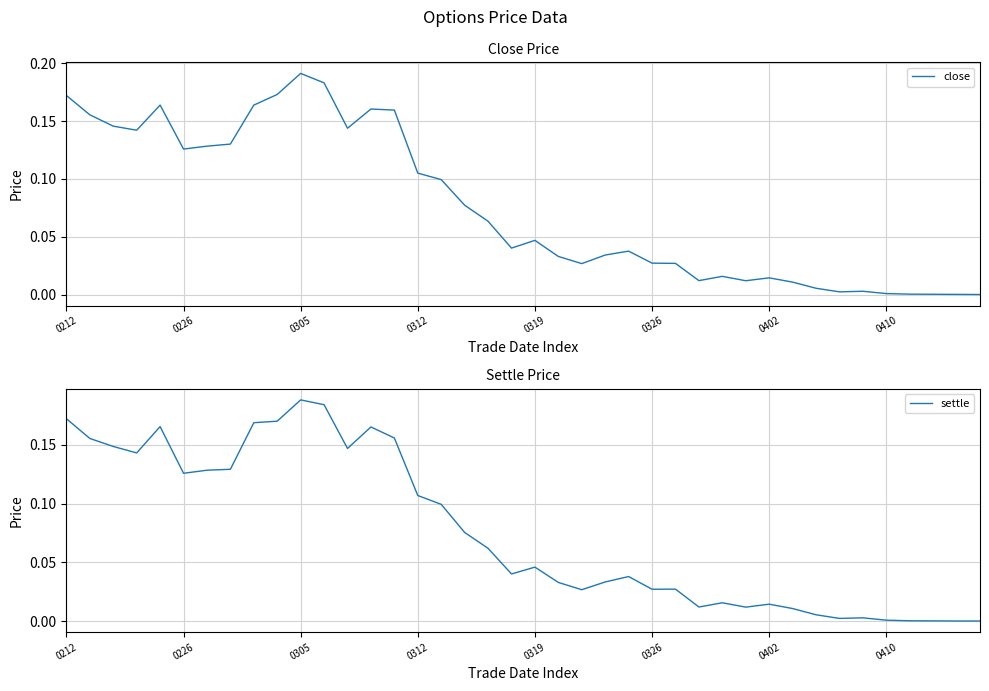

What is the sum of the settle values at 0305 and 21?

0.2